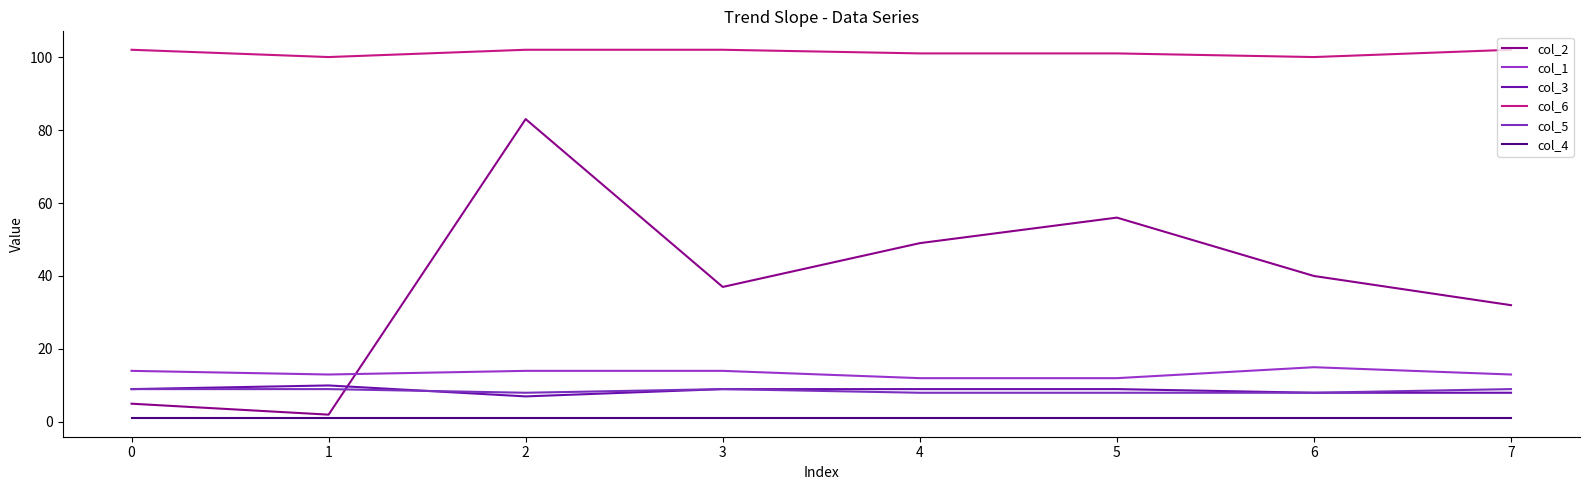

Read the col_4 value at 5.

1